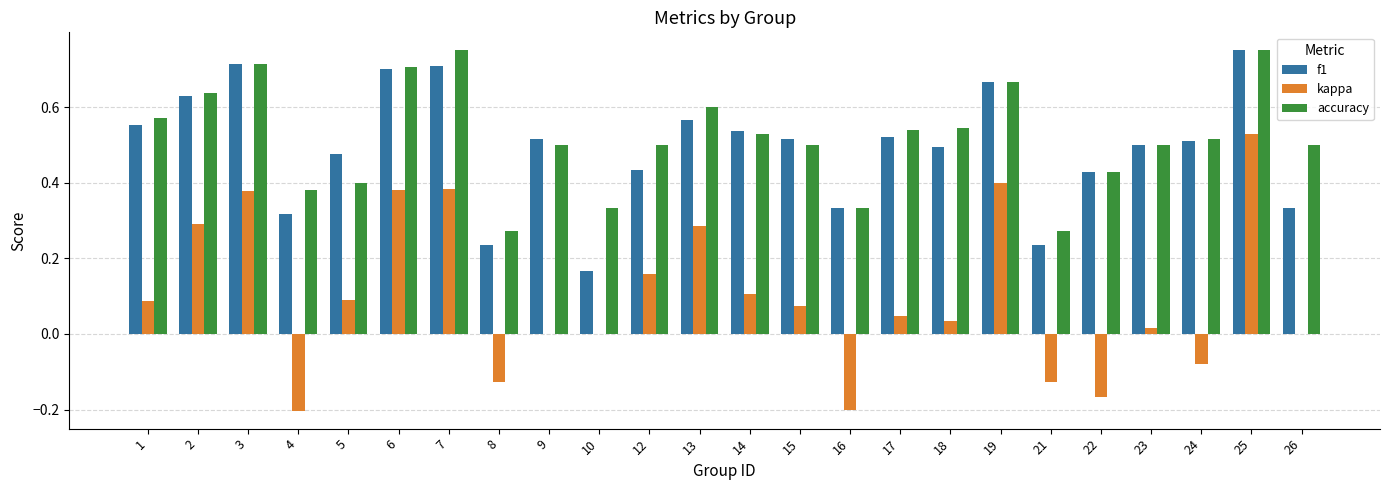

Which series has the largest range (max minus min)?

kappa